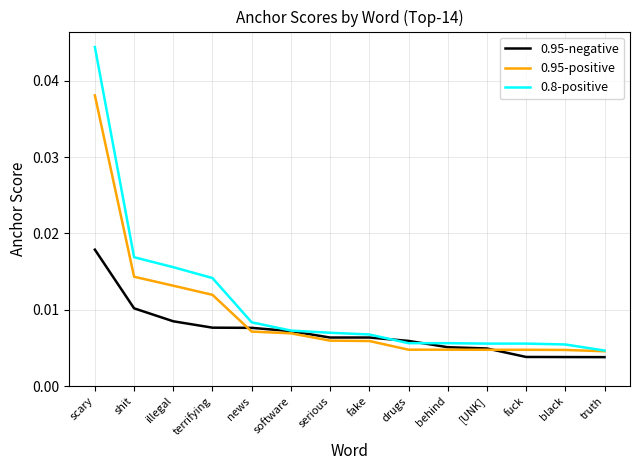

What position from the right is fuck?

3